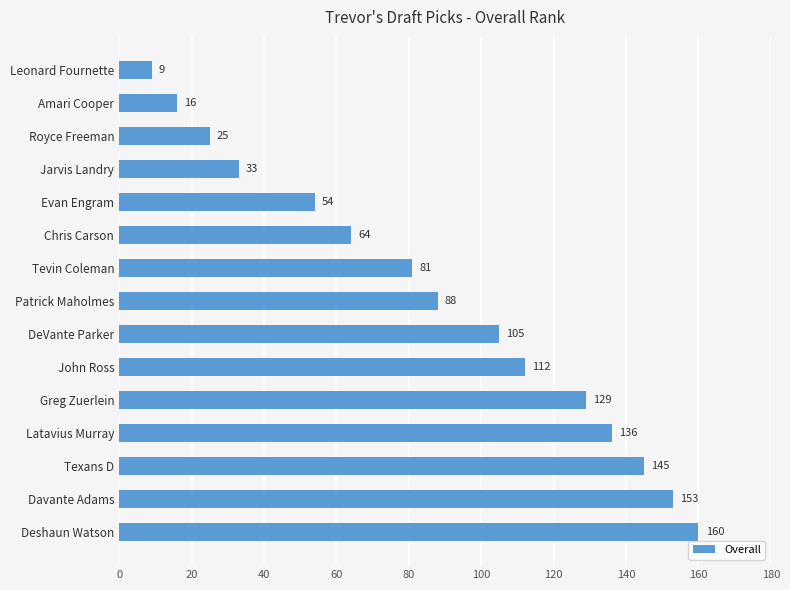

Is it true that the value at Royce Freeman is 25?

True